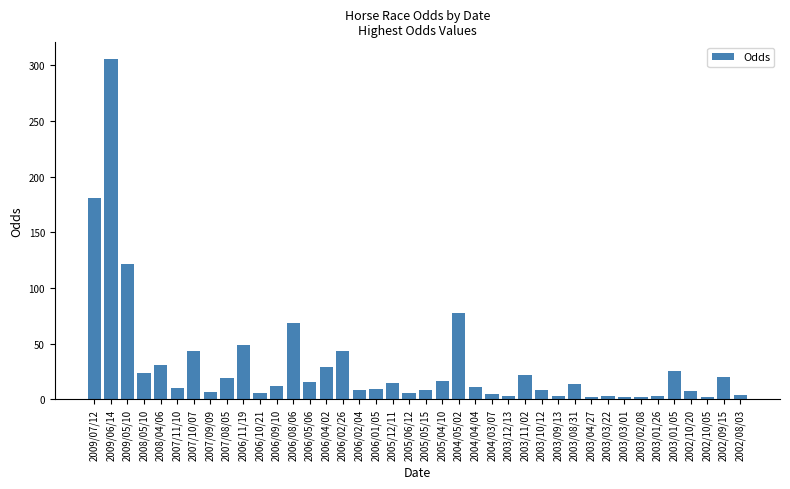

Does the chart contain any negative values?

No